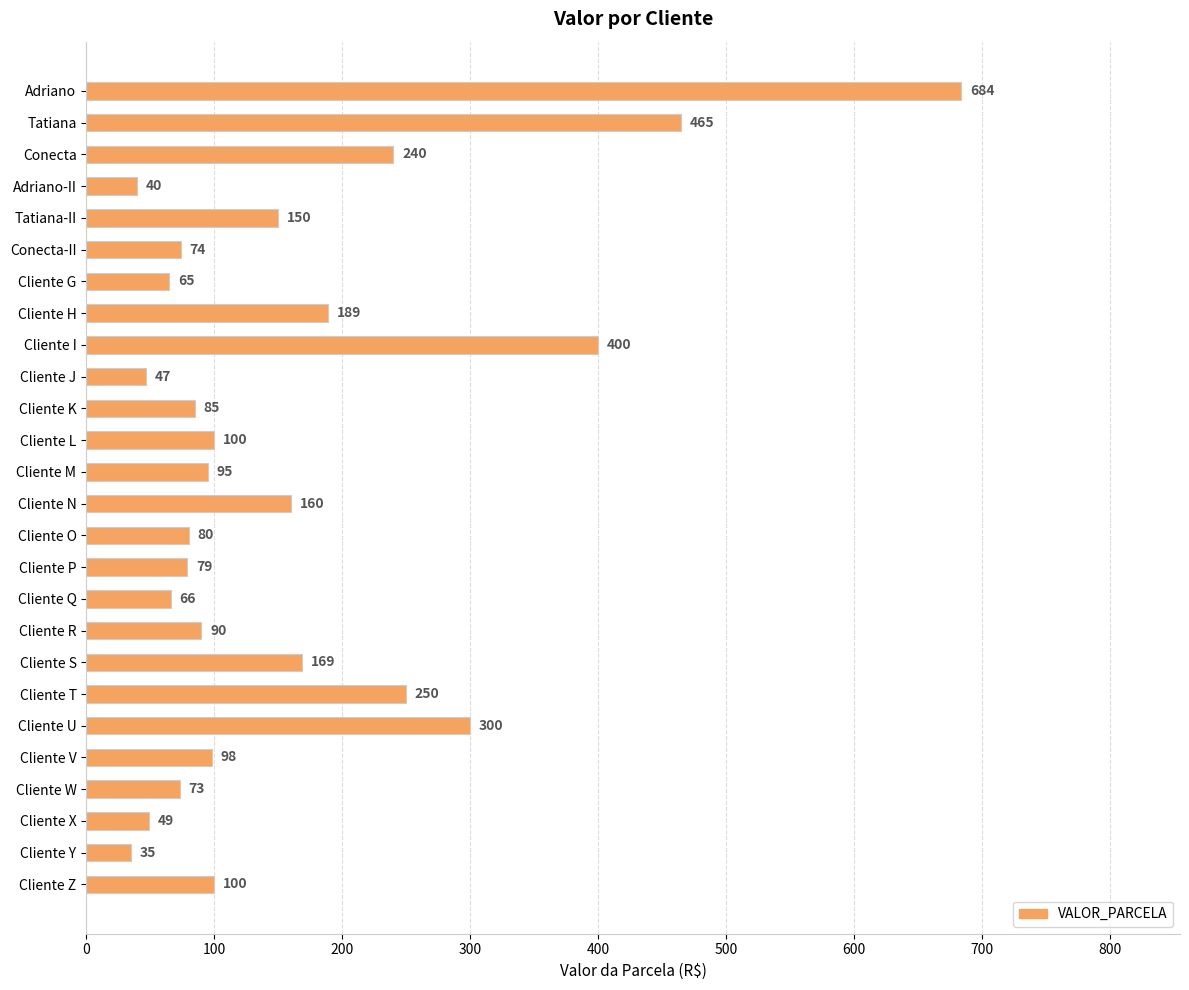

What is the maximum value shown in the chart?

684